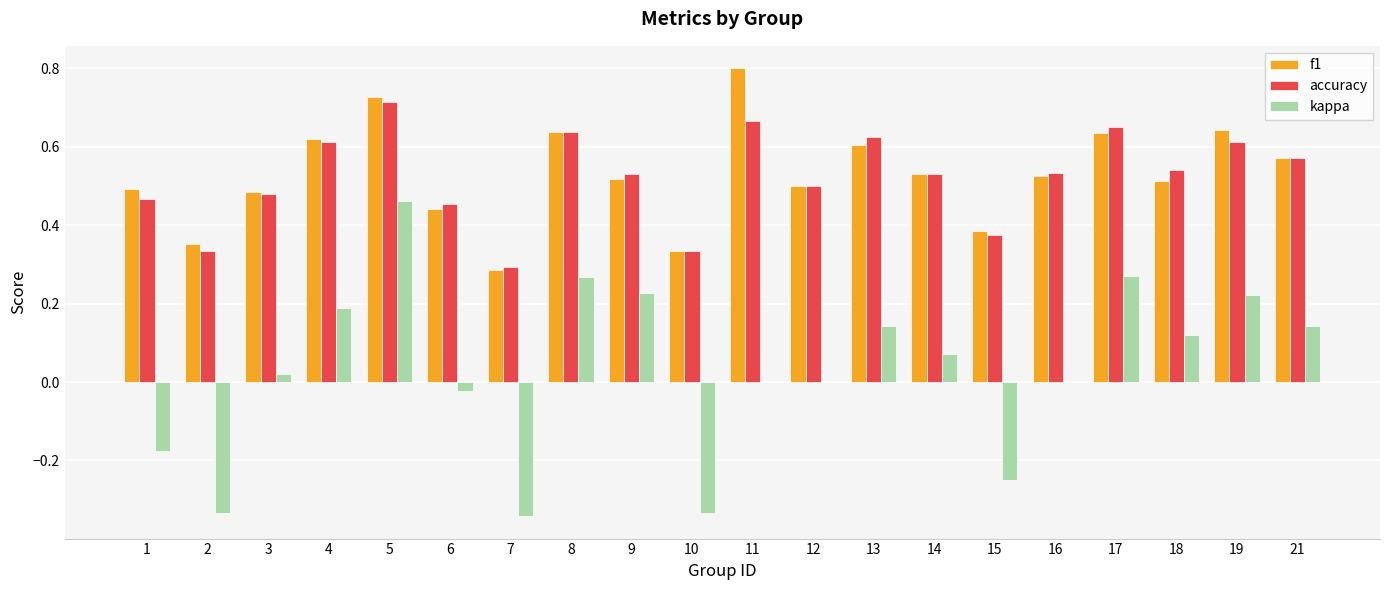

Which series has the widest spread of values?

kappa